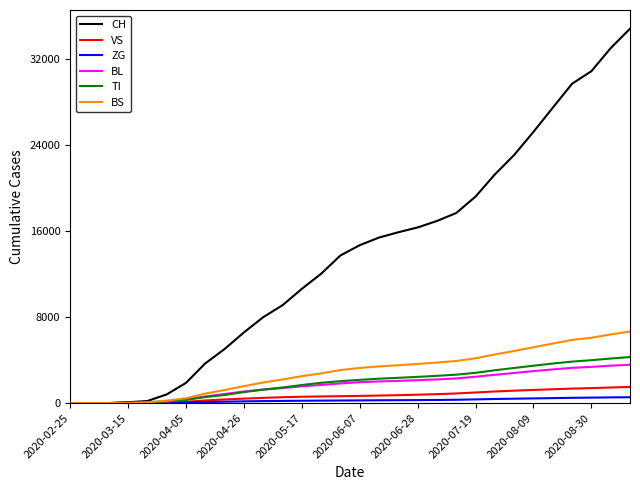

What is the average value of the BS series?

2925